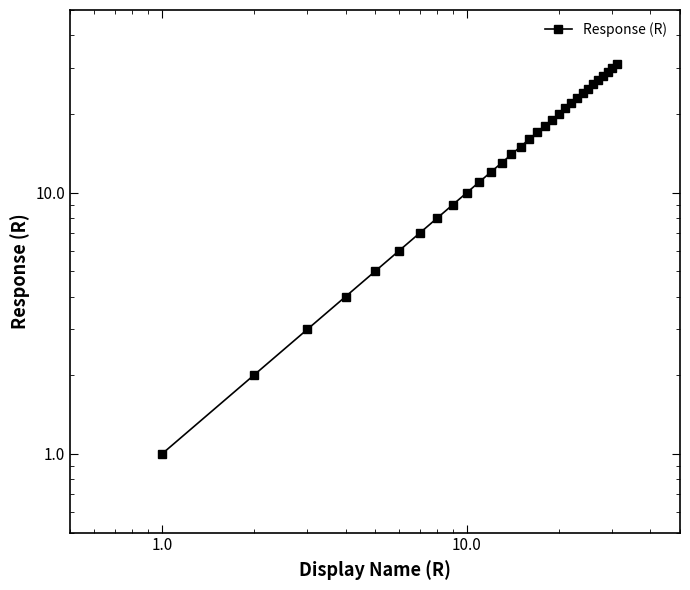

Reading right to left, what are all the values shown in this chart?

31	30	29	28	27	26	25	24	23	22	21	20	19	18	17	16	15	14	13	12	11	10	9	8	7	6	5	4	3	2	1